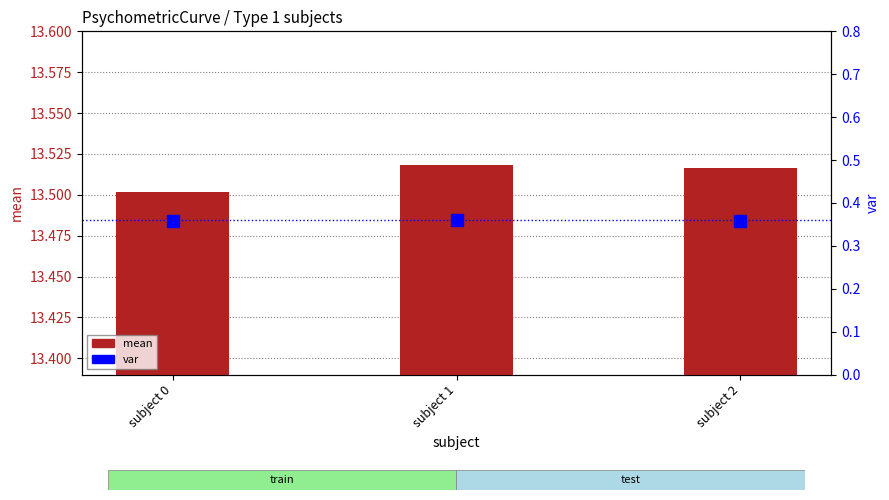

How many data points does each series have?

3